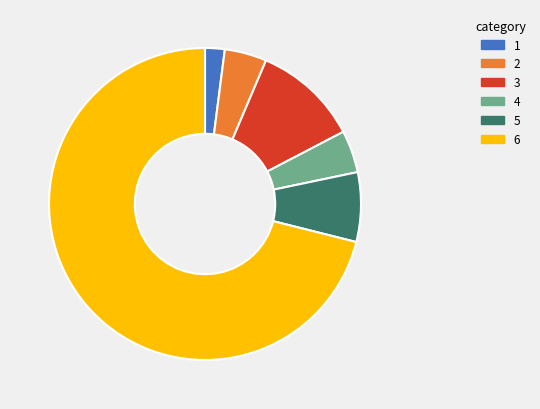

Is there any slice that represents more than half of the pie?

Yes